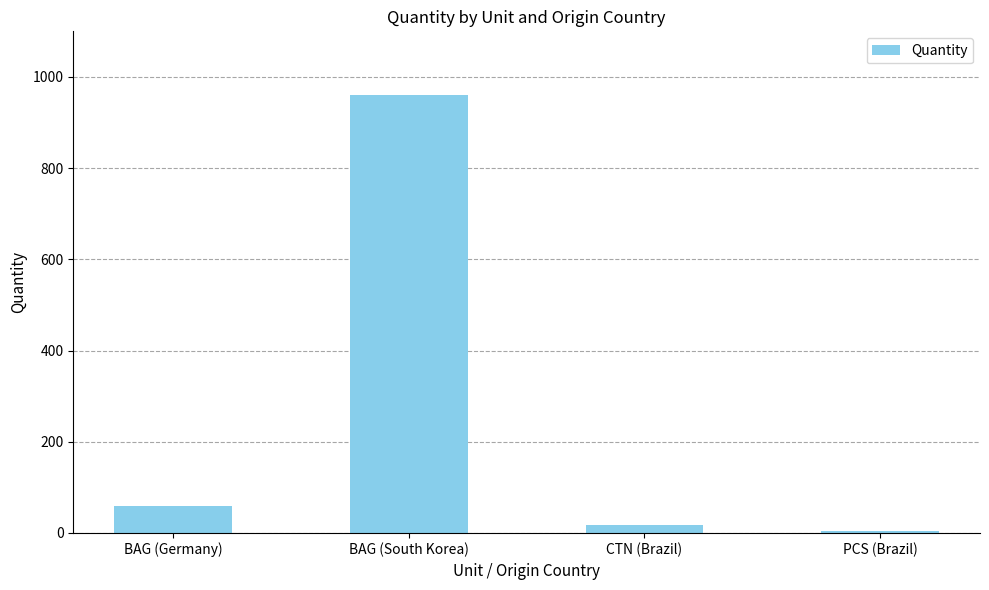

Reading left to right, what are all the values shown in this chart?

60	960	18	5